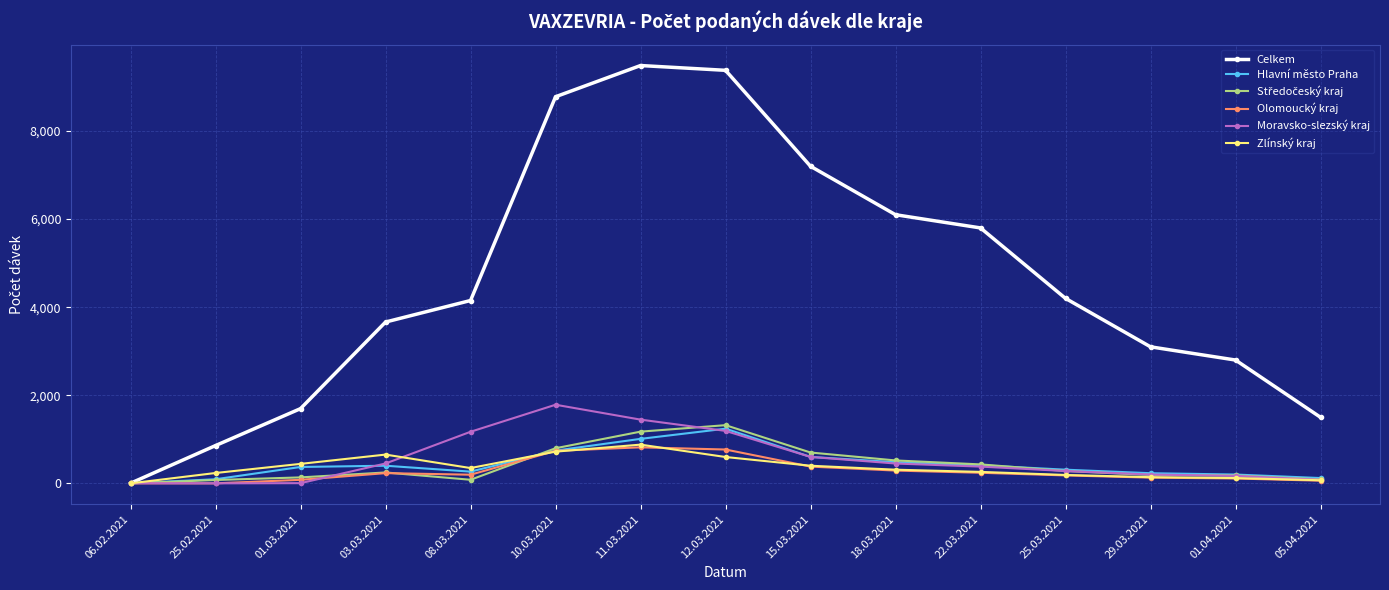

The value of Hlavní město Praha at 06.02.2021 is 0. True or false?

True